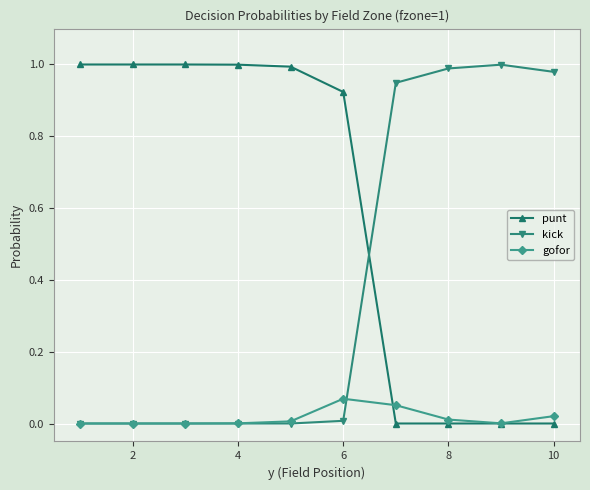

How many intersections are there between punt and kick?

1